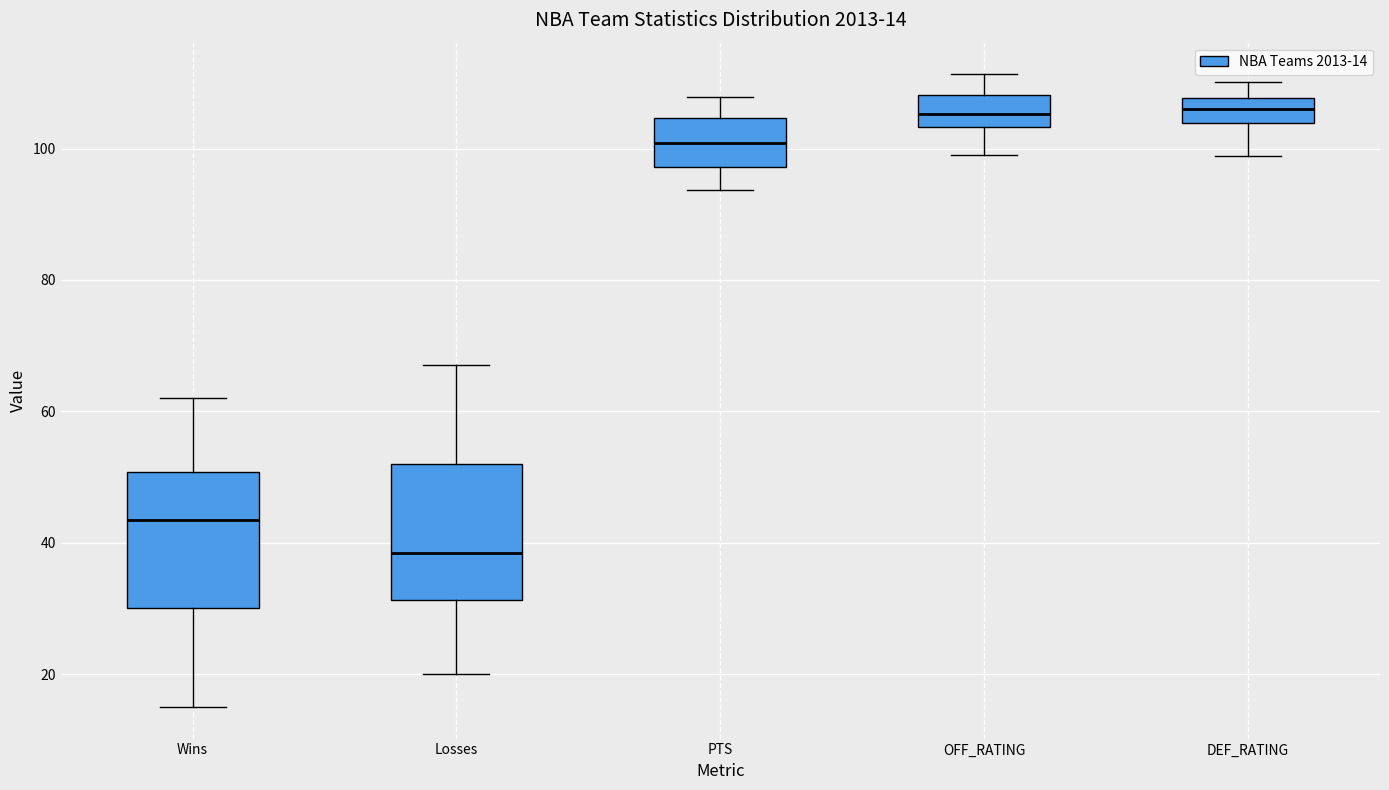

Which box's median line is the lowest?

Losses